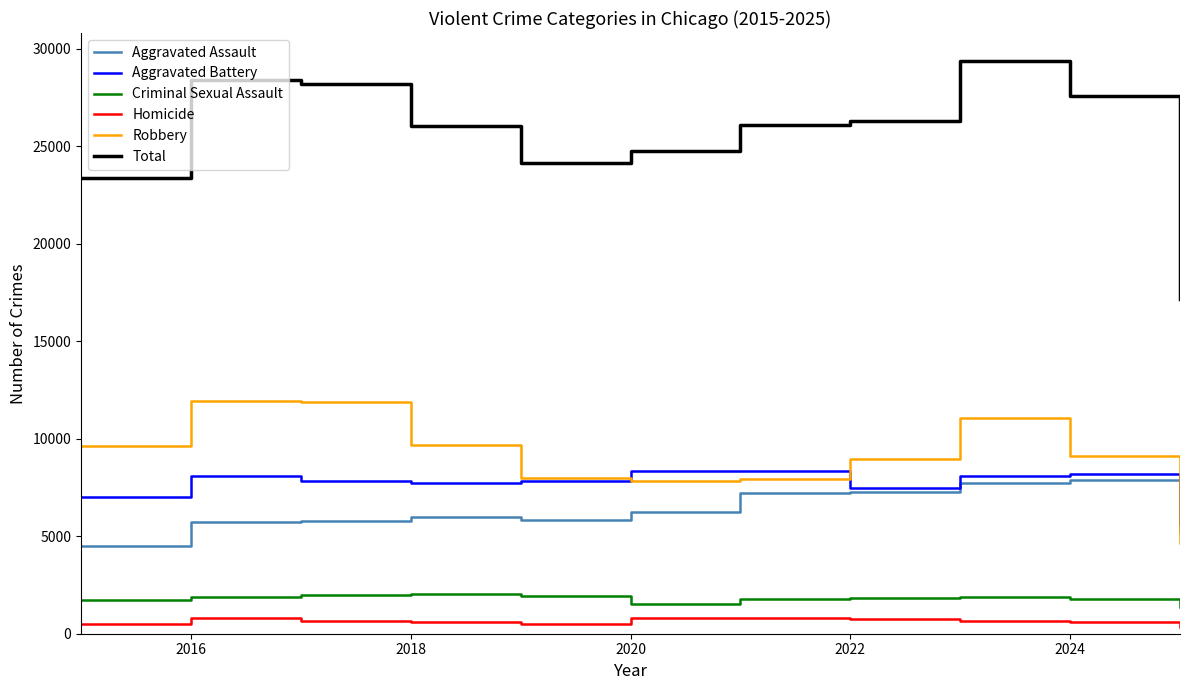

How many lines are shown in the chart?

6